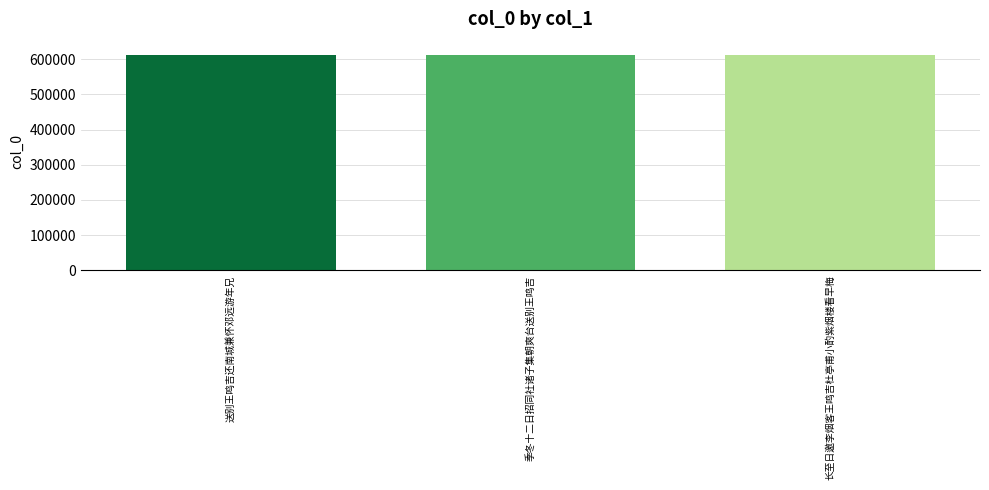

What is the value of the 3rd bar from the left?

612278